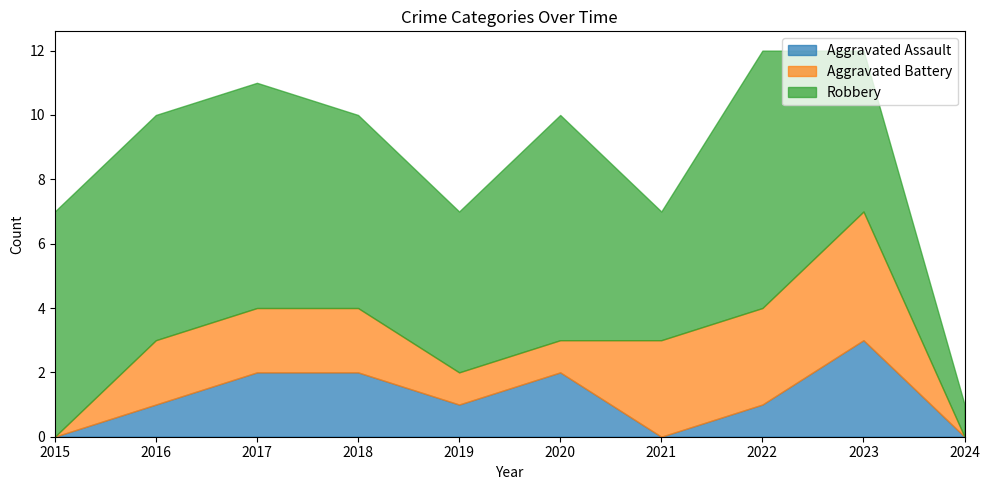

What is the total value across all series at 2016?

10